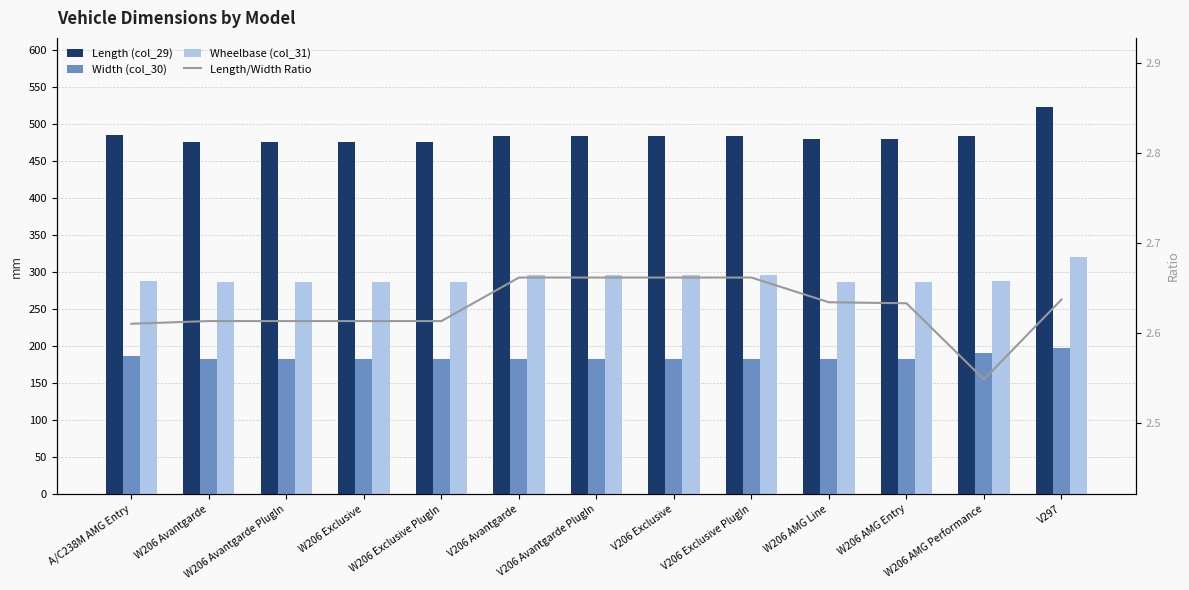

Which category has the highest value across all series?

V297